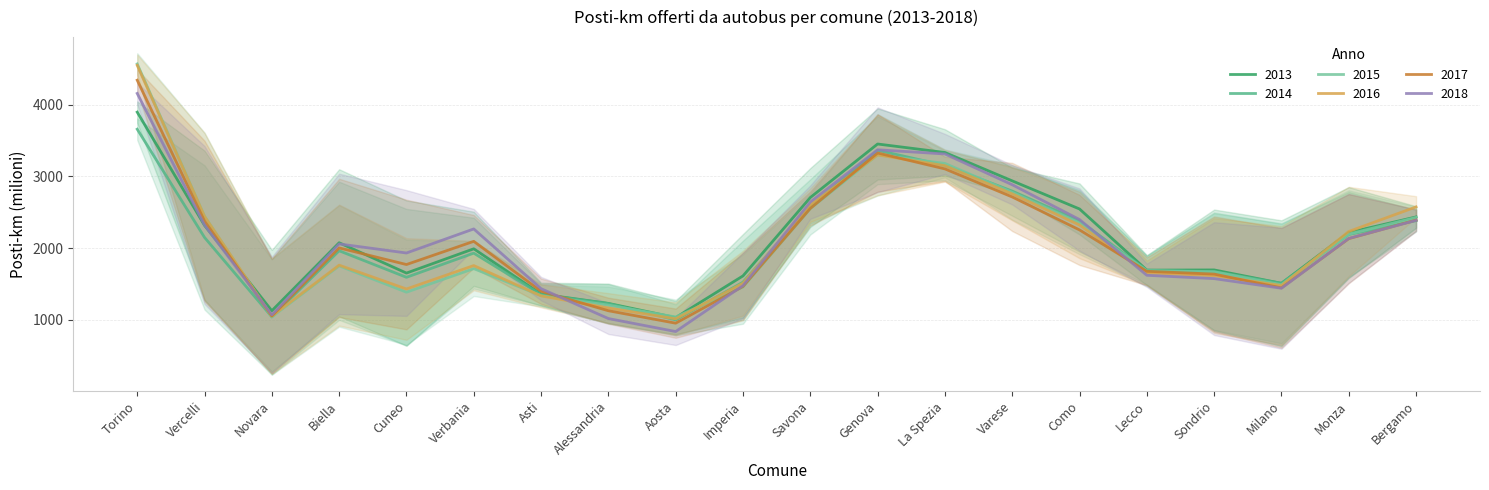

What is the lowest value of the 2014 series?

997.3